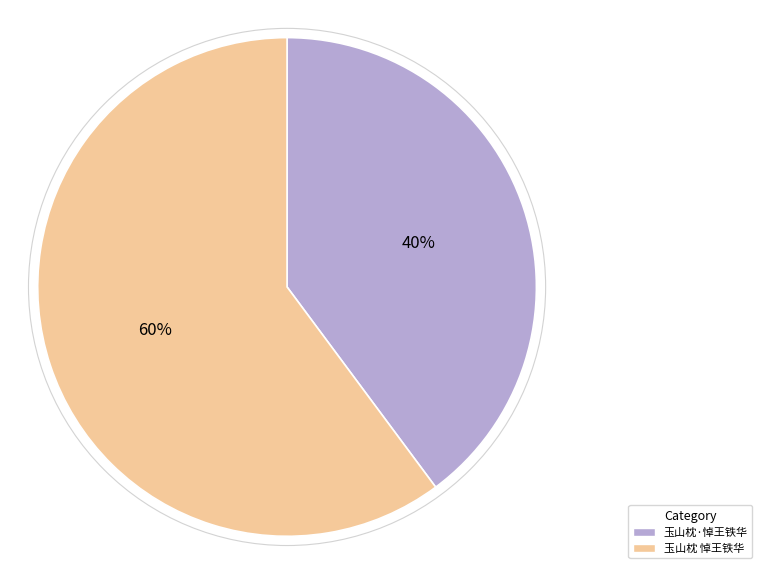

What percentage is the 玉山枕·悼王铁华 slice, to the nearest percent?

40%